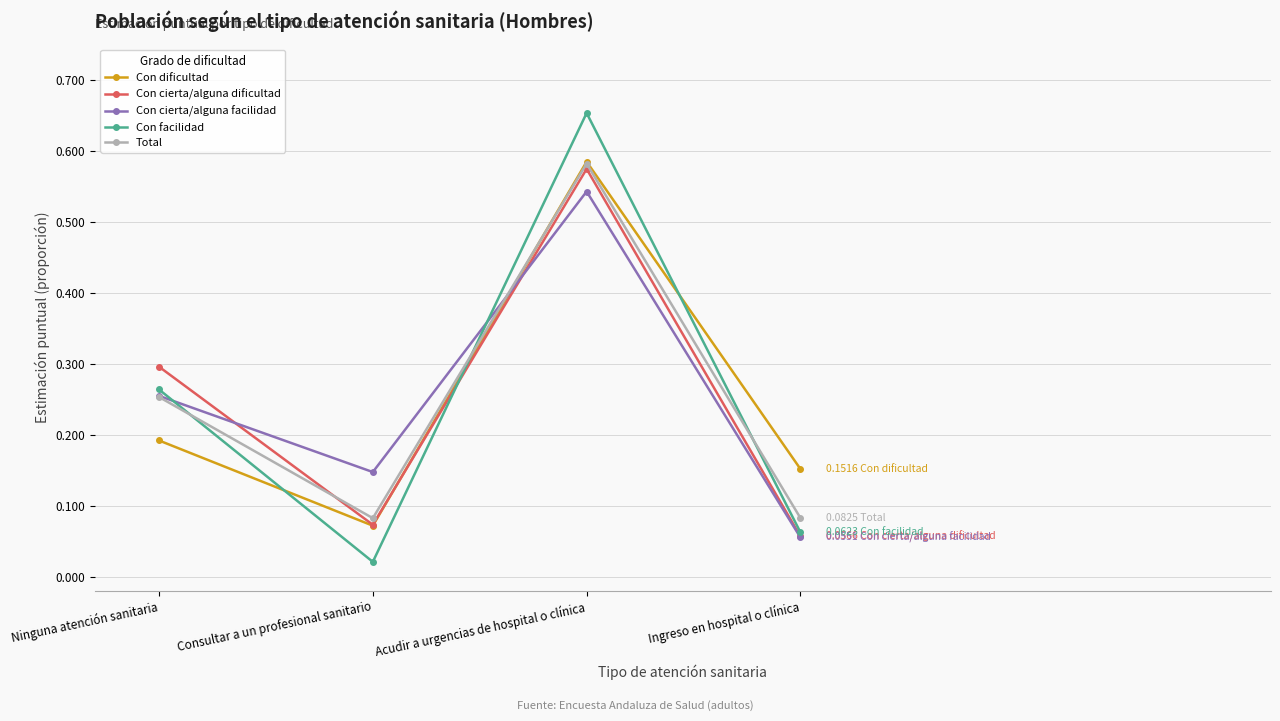

Where is the first local minimum for Con dificultad?

Consultar a un profesional sanitario